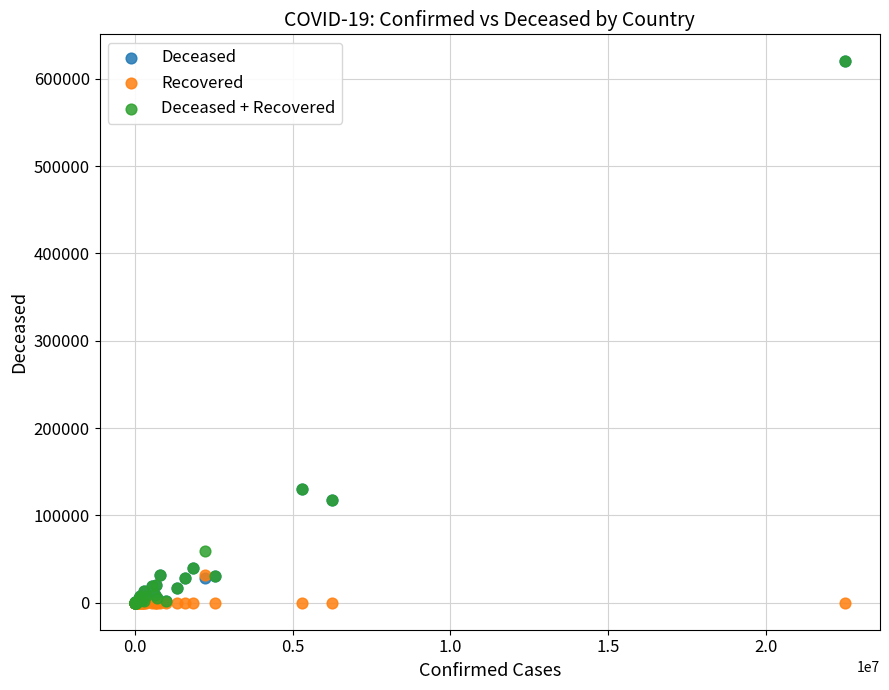

What are all the series names shown in the legend?

Deceased, Recovered, Deceased + Recovered